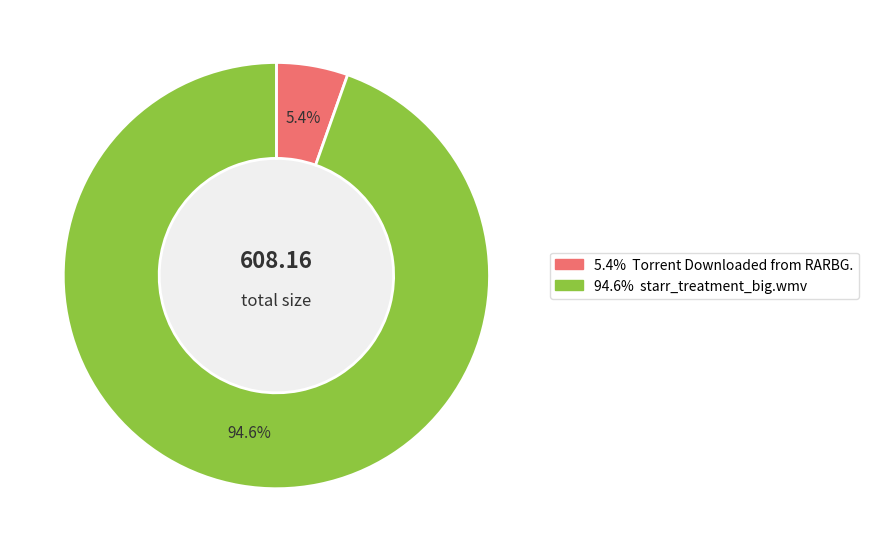

Is there any slice that represents more than half of the pie?

Yes